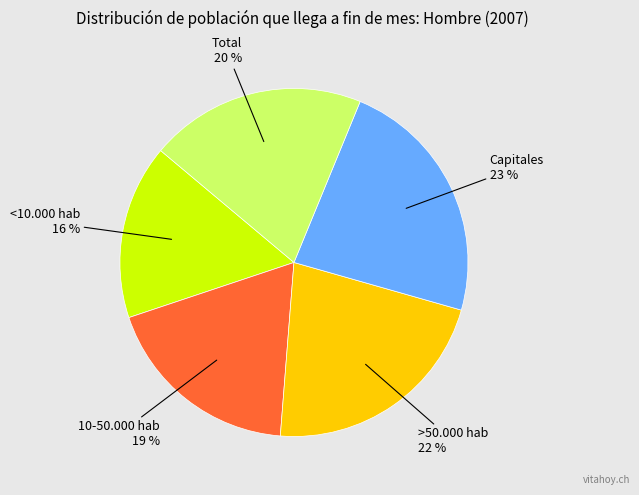

To the nearest percent, what is the difference between the largest and smallest slice percentages?

7%